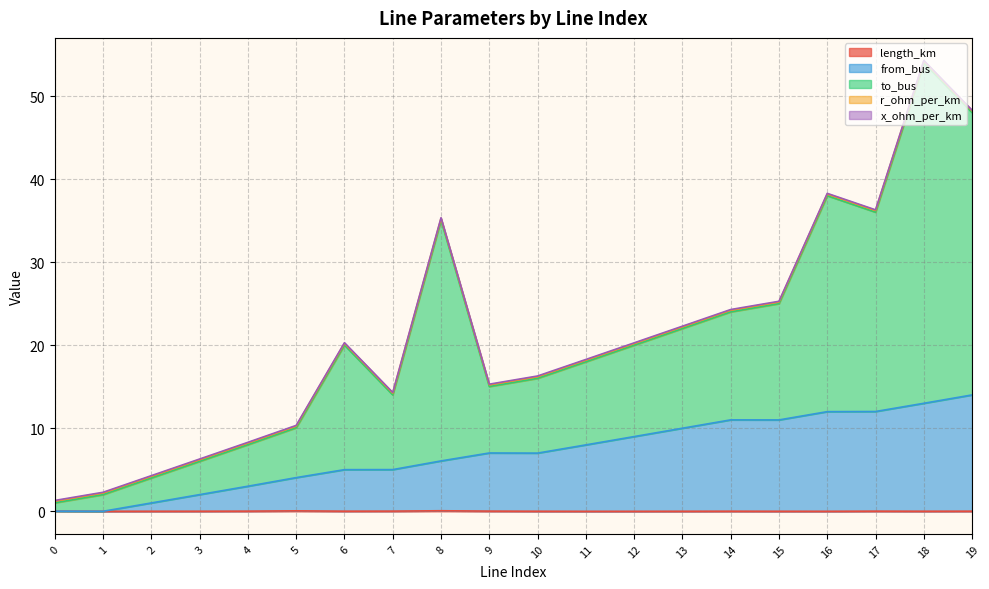

At which category is the sum across all series the highest?

18